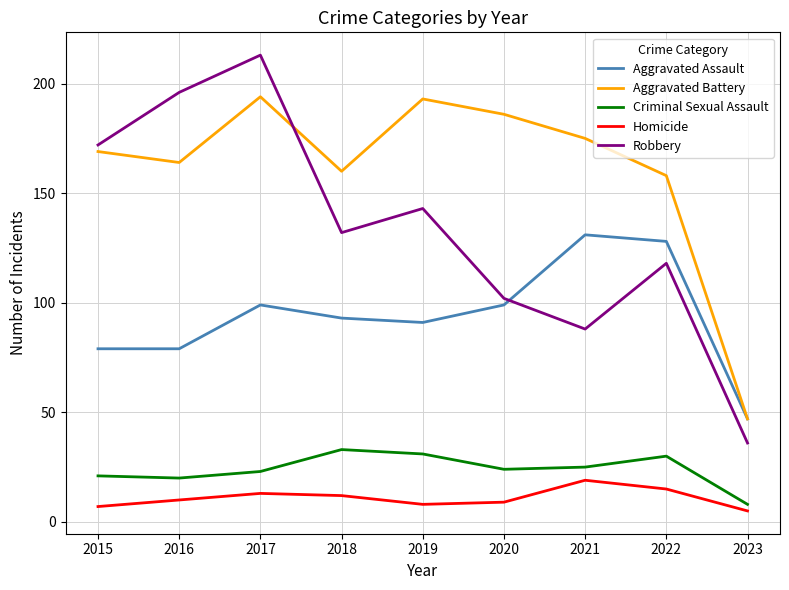

What is the difference between the Aggravated Battery values at 2021 and 2016?

11